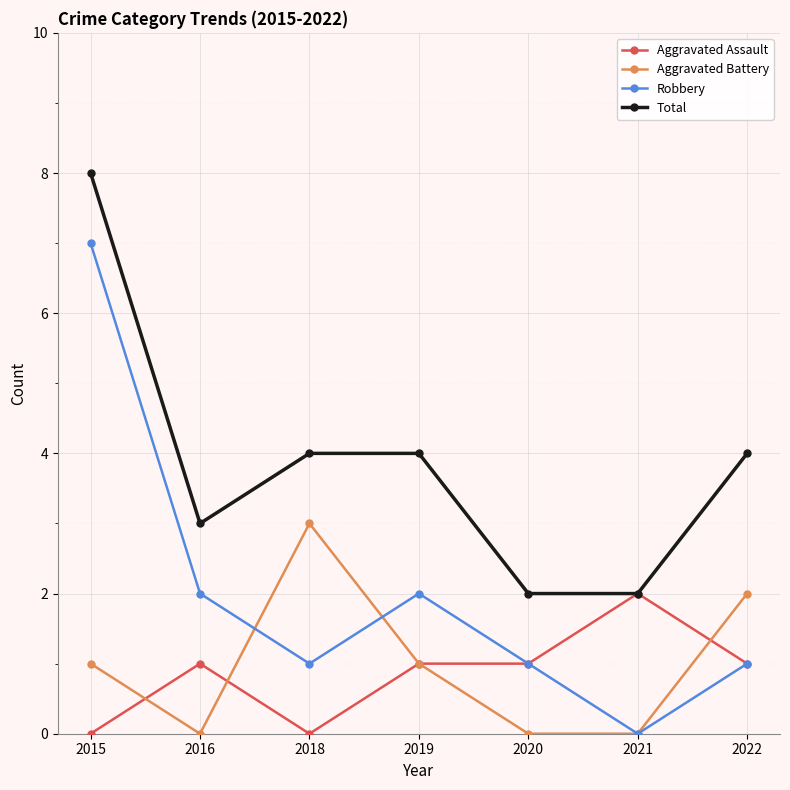

Which series has the widest spread of values?

Robbery